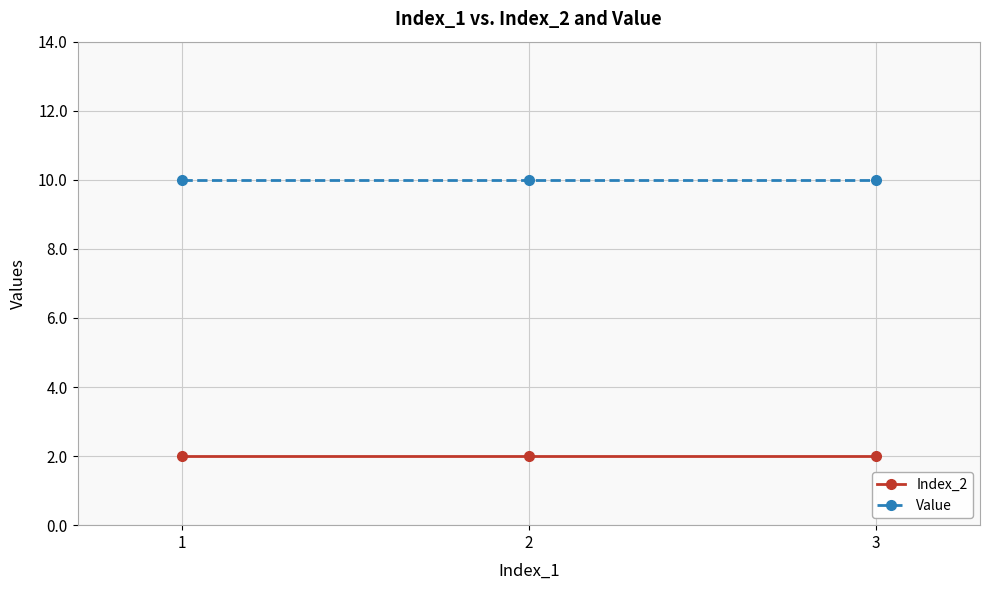

How many lines are shown in the chart?

2